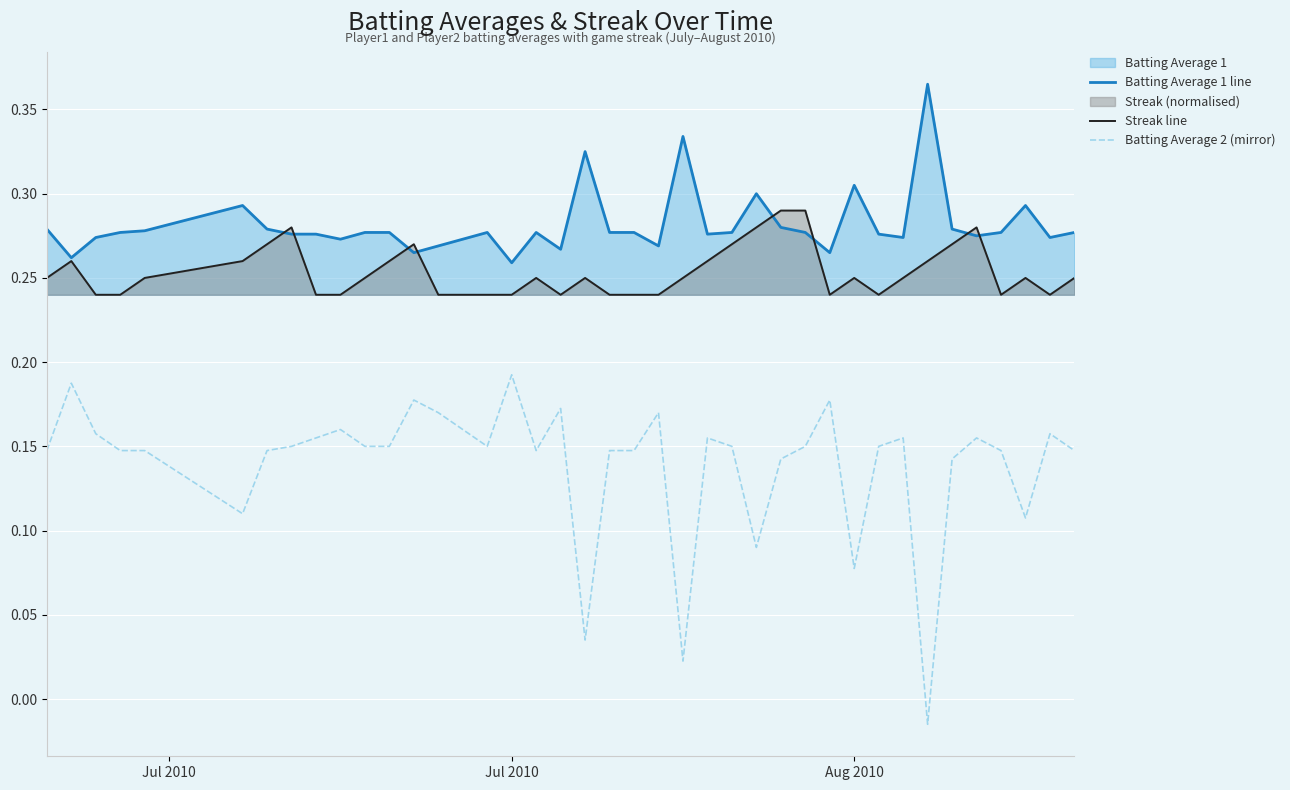

Which series has the largest total across all categories?

Batting Average 1 line